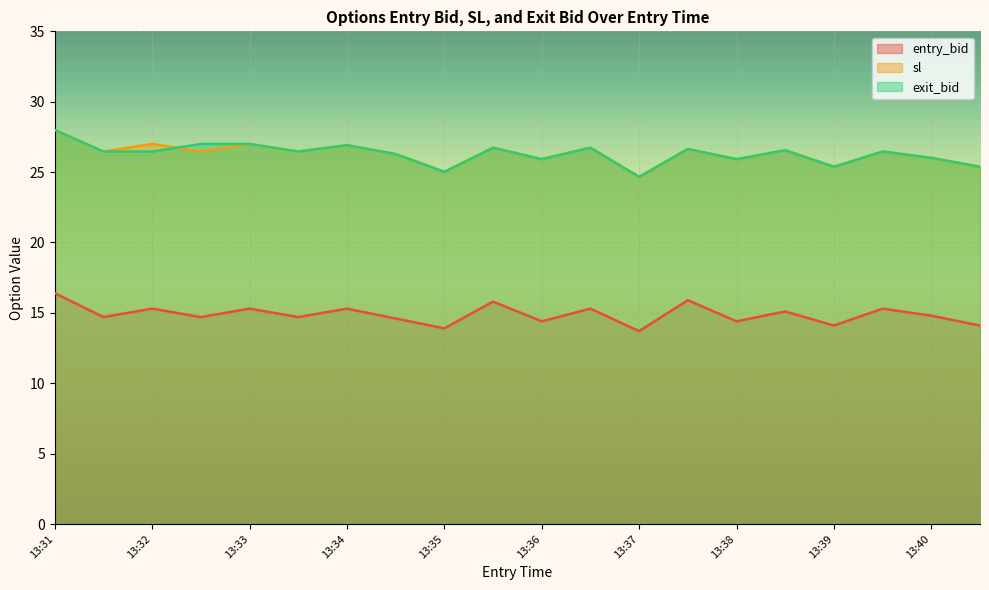

Does the chart display data point markers on the line(s)?

No